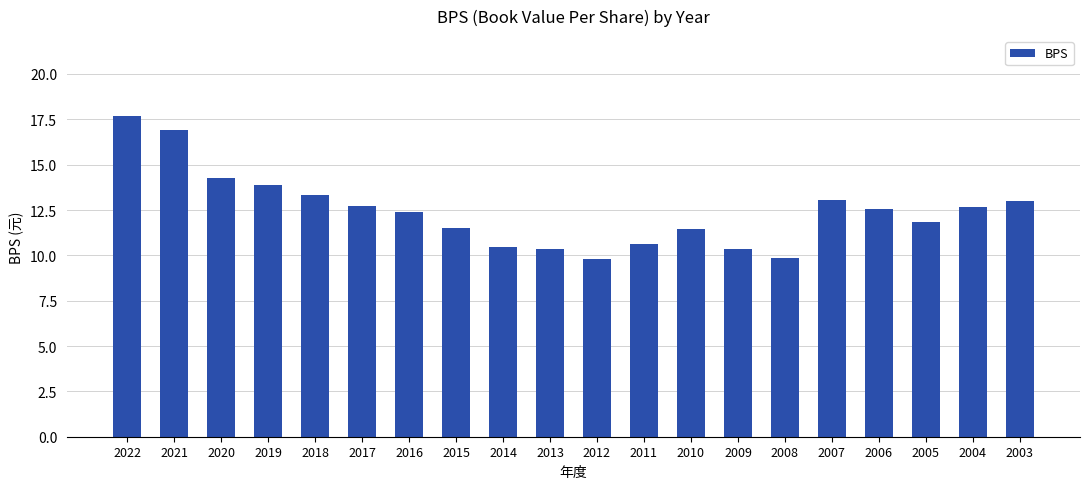

Read the value at 2011.

10.6